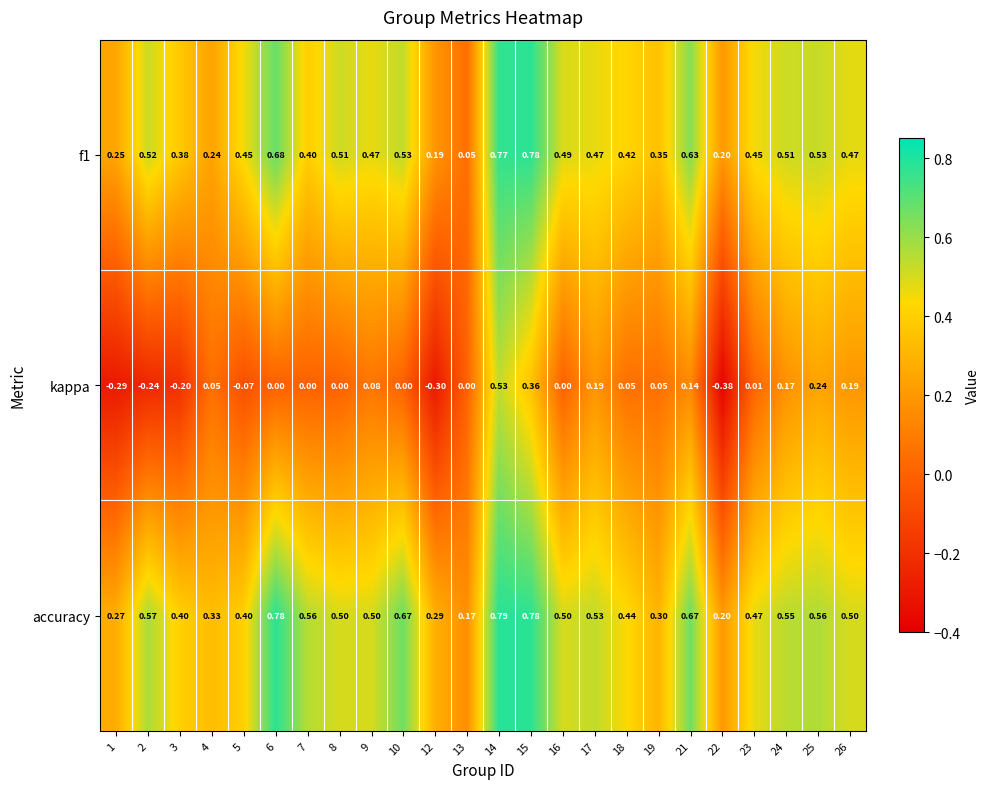

At 5, list the series in order from smallest to largest.

kappa, accuracy, f1